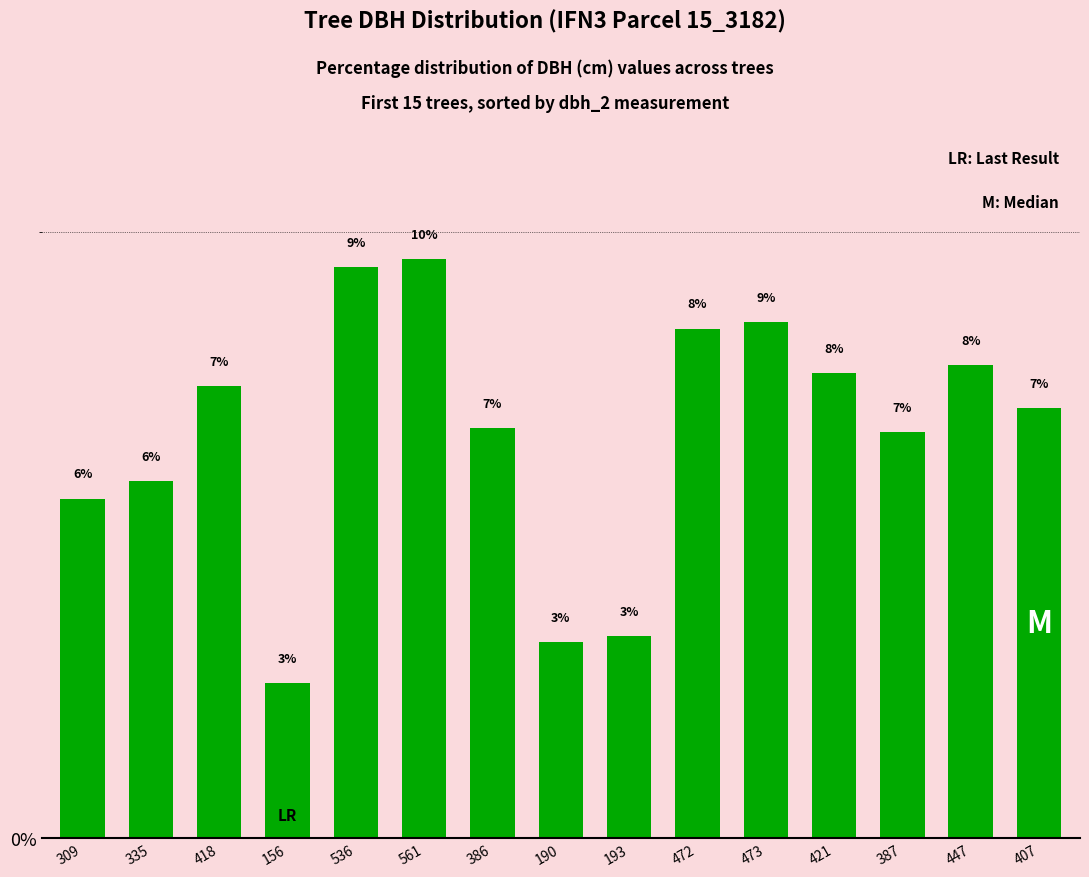

What is the sum of all values?

100.0